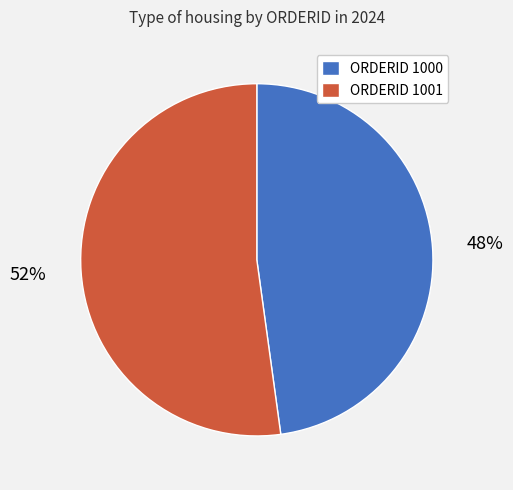

What is the largest slice in the pie chart?

ORDERID 1001